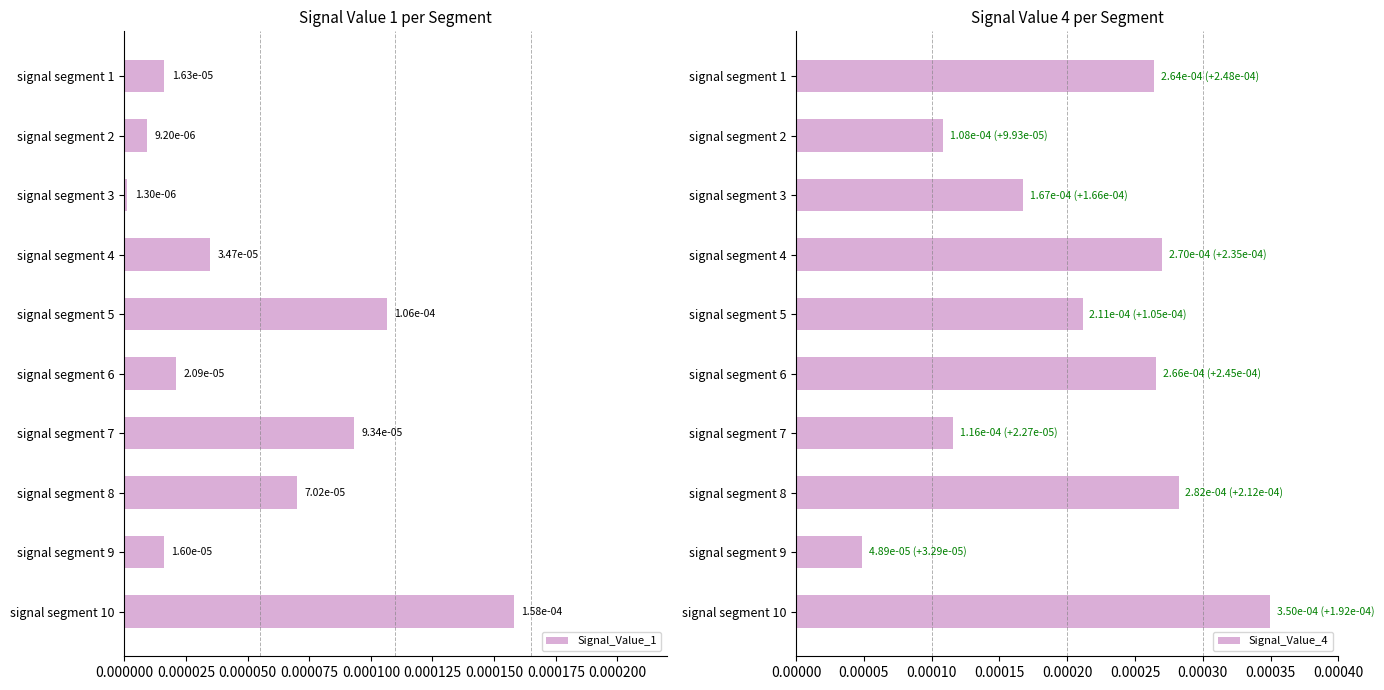

At which label does Signal_Value_4 reach its minimum?

signal segment 9